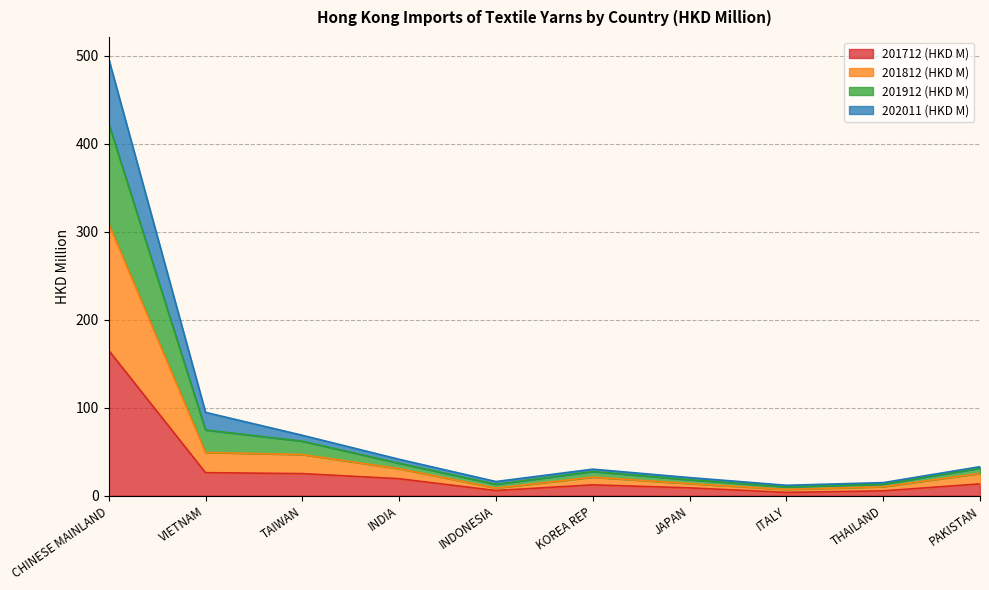

What is the spread (max minus min) of values at KOREA REP?

17.8